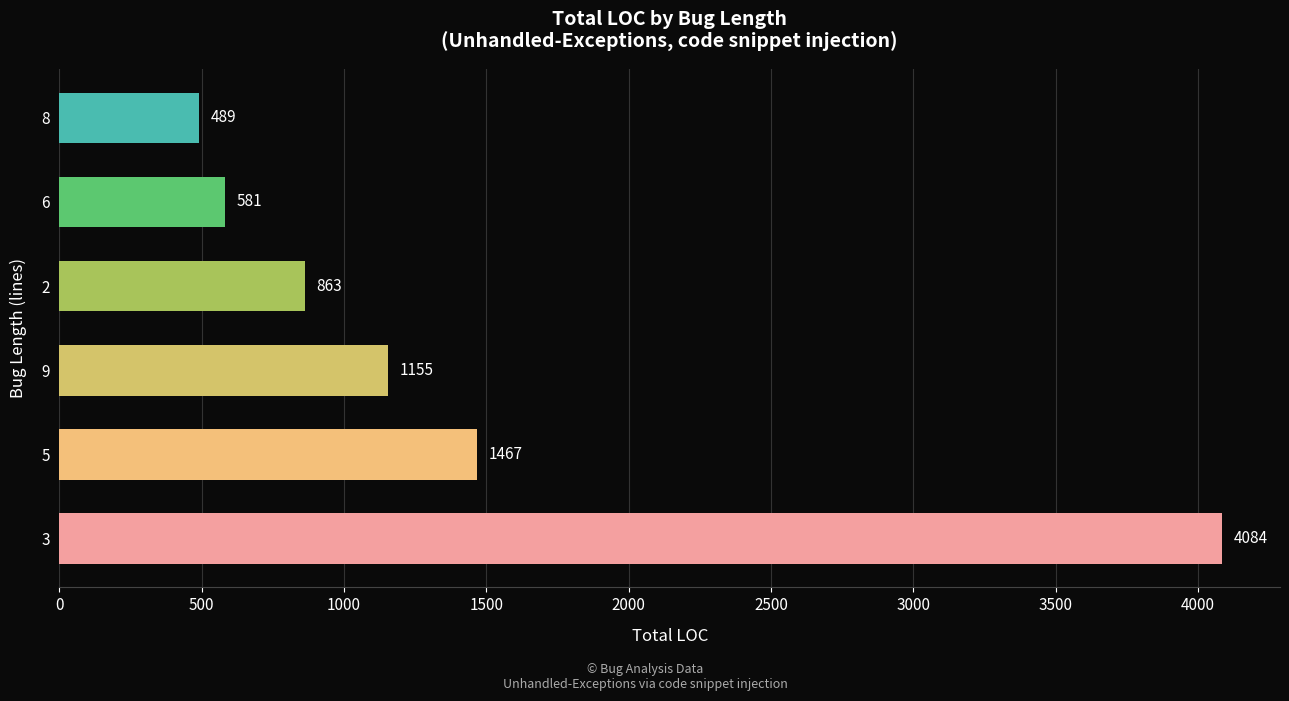

Approximately how many times larger is the value at 5 compared to 2?

1.7